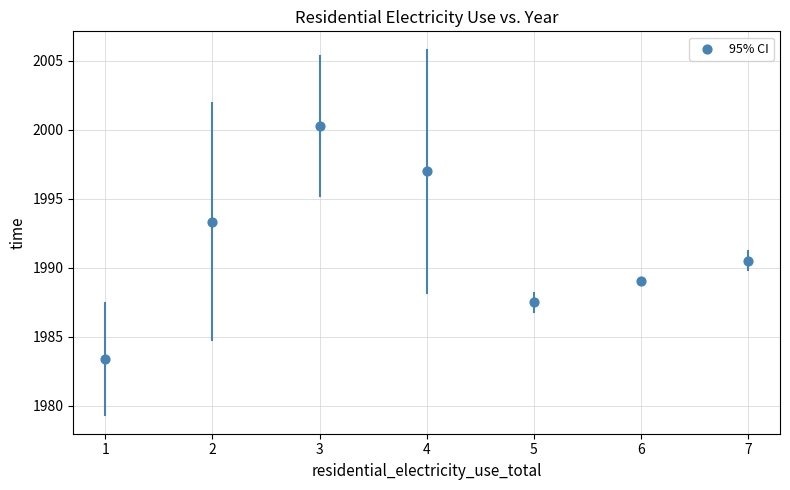

What is the range of Y values (max minus min)?

16.9